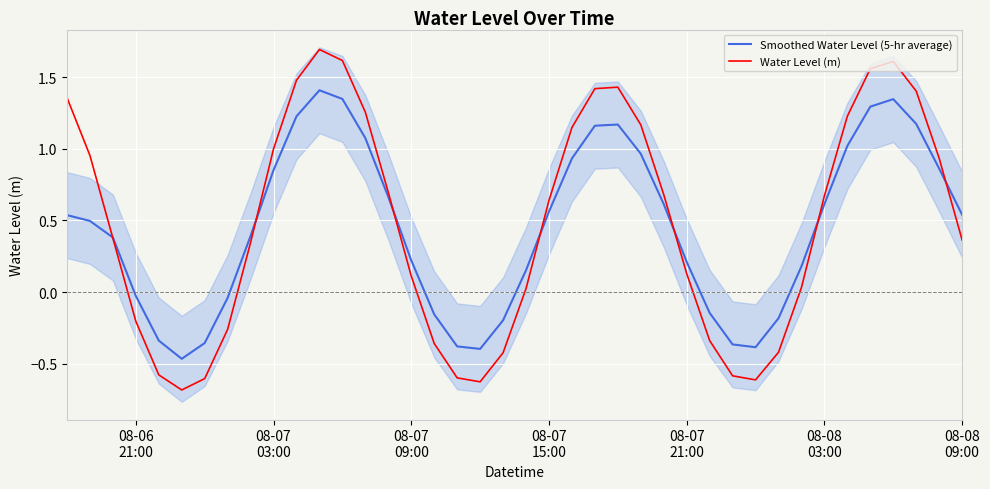

What is the maximum value for Water Level (m)?

1.7